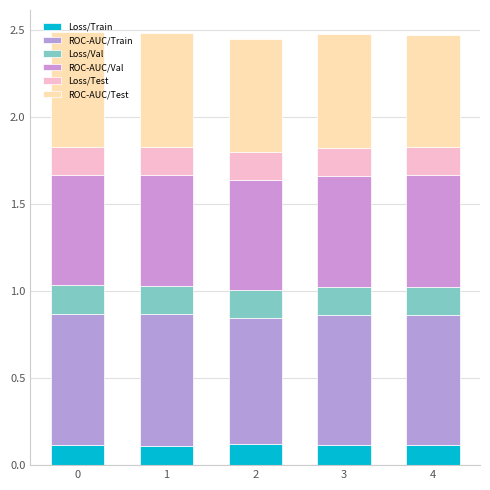

List the labels in order of ROC-AUC/Val value, smallest first.

0, 2, 1, 3, 4